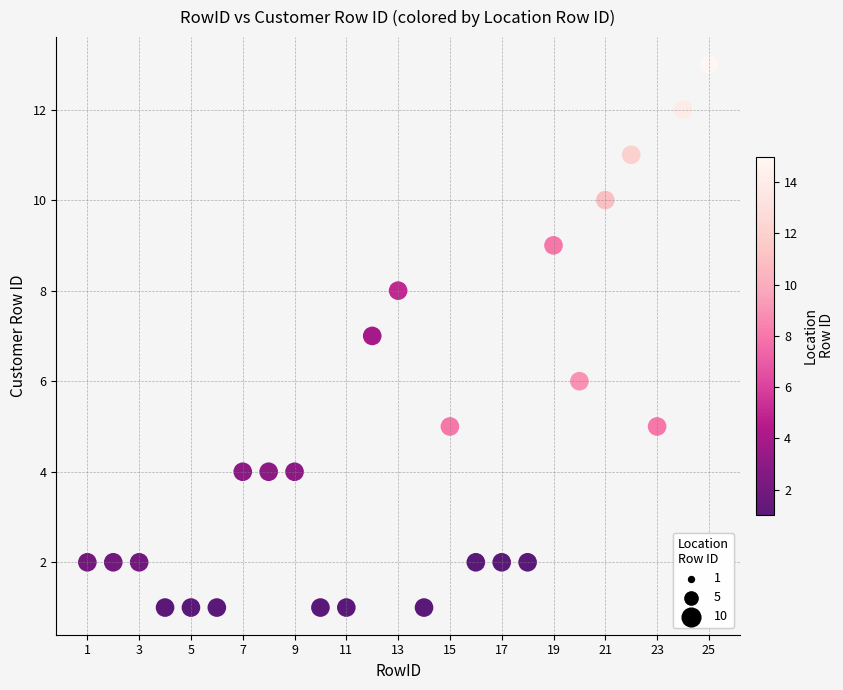

What is the range of Y values (max minus min)?

12